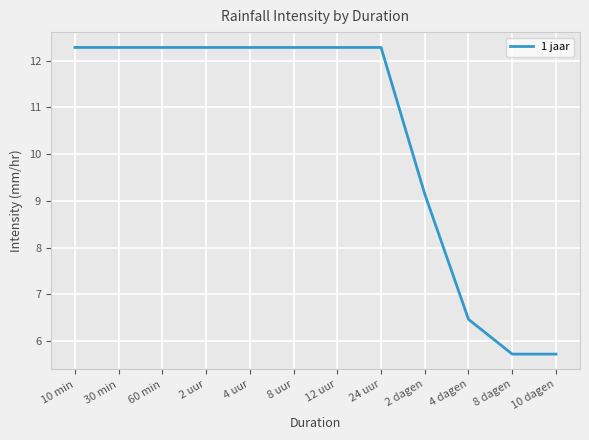

Does the chart have visible grid lines?

Yes